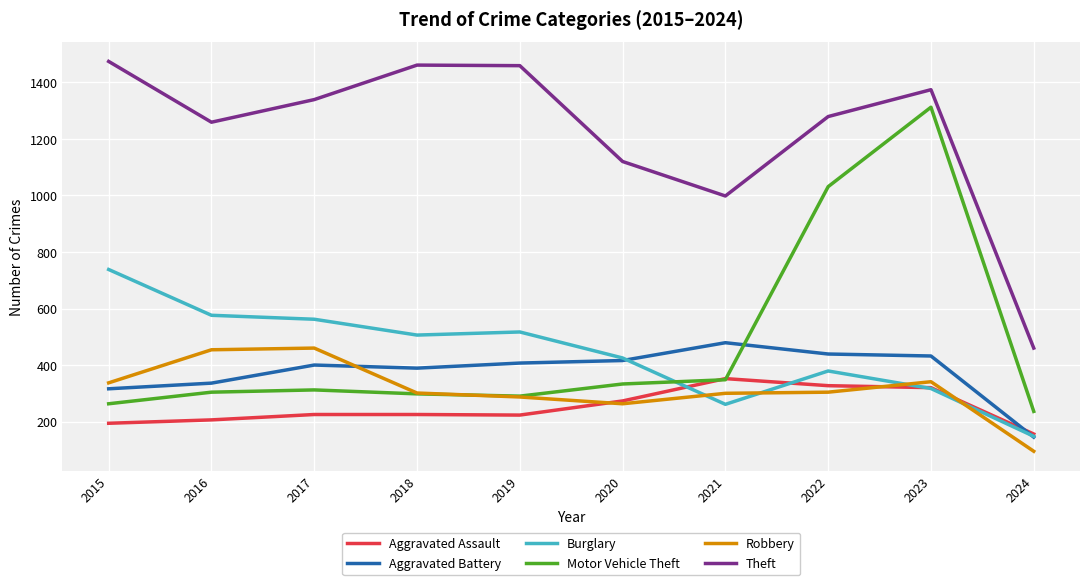

Rank the series by their maximum value, from highest to lowest.

Theft, Motor Vehicle Theft, Burglary, Aggravated Battery, Robbery, Aggravated Assault